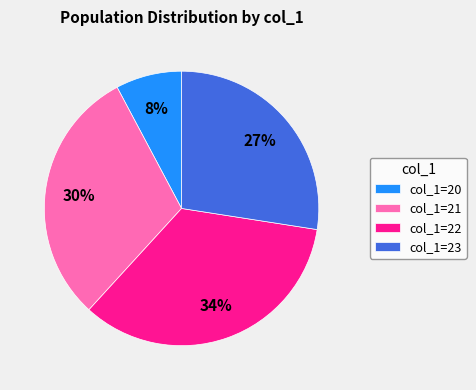

Count the number of slices in the pie.

4